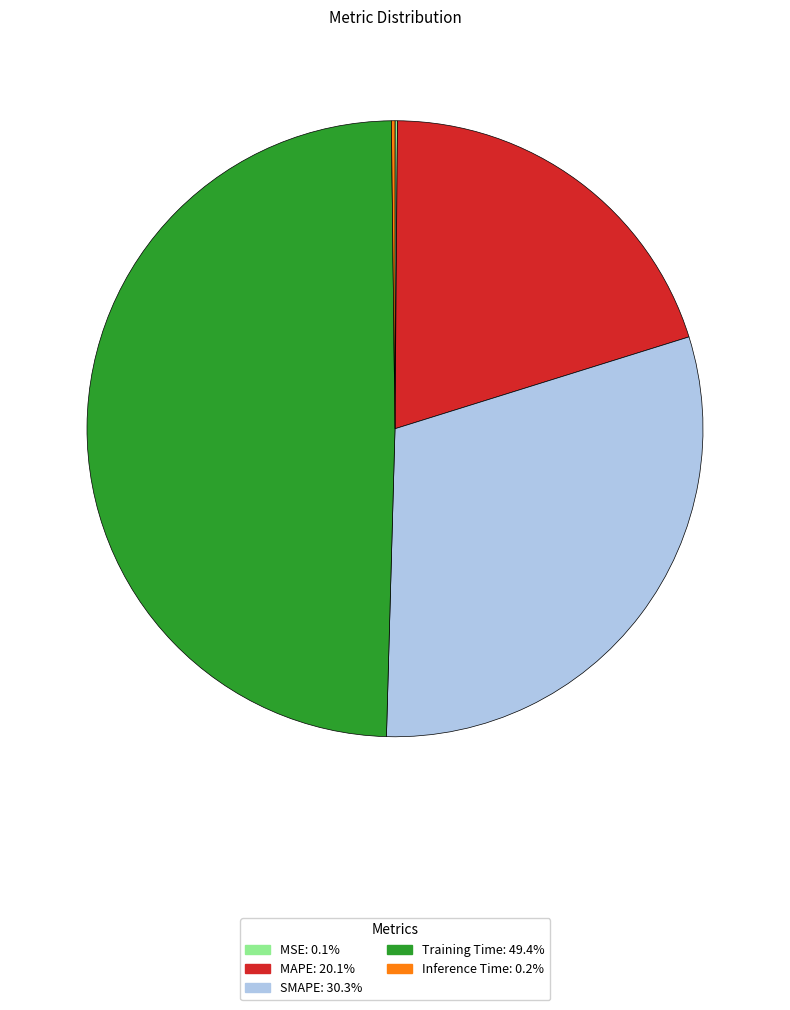

What is the largest slice in the pie chart?

Training Time